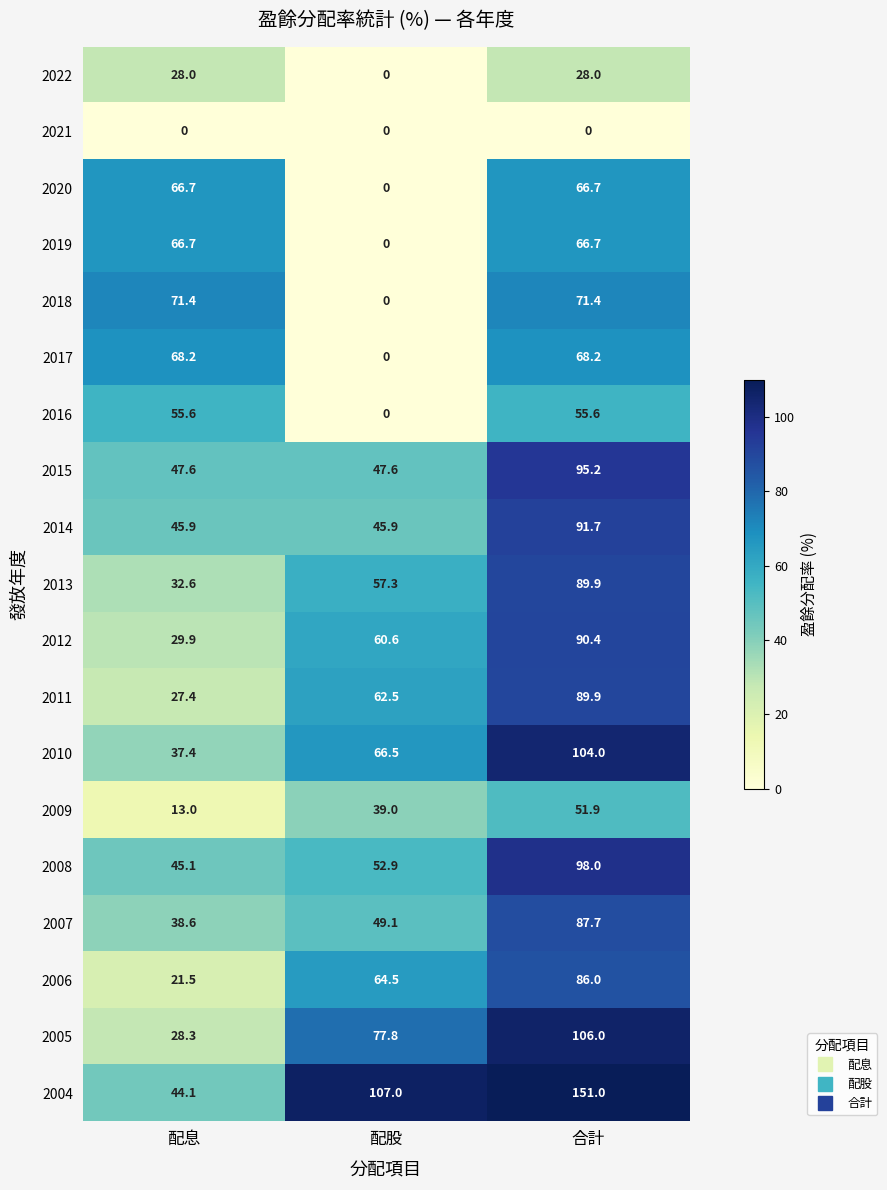

Between 配股 and 合計, which series saw the biggest shift?

2018